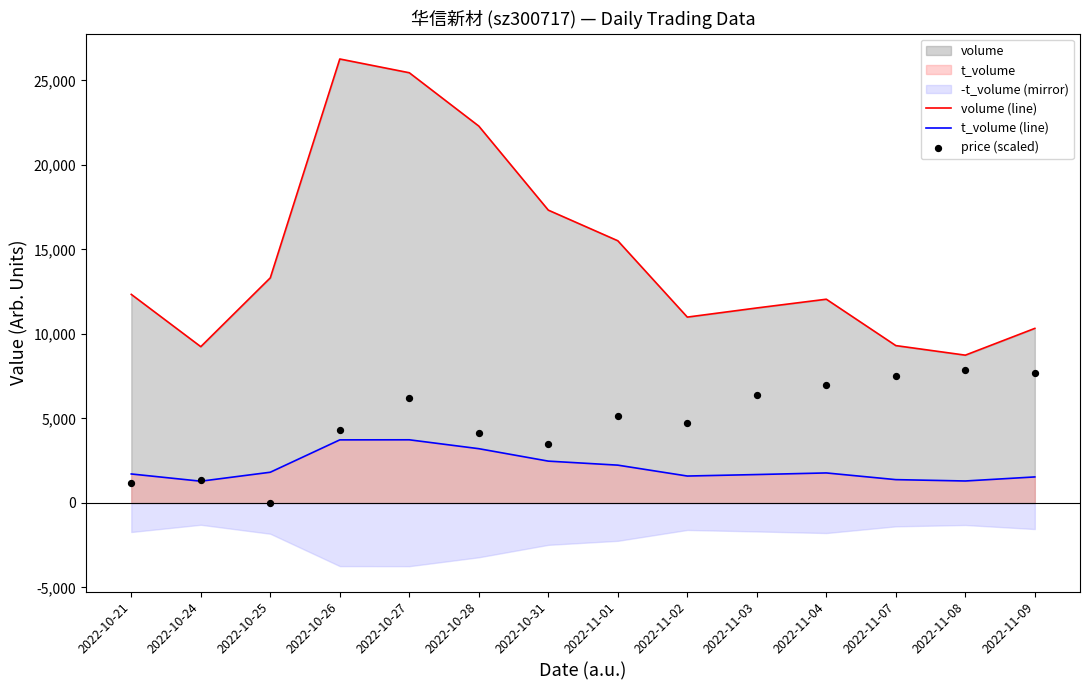

At how many categories does at least one series exceed 11526?

9